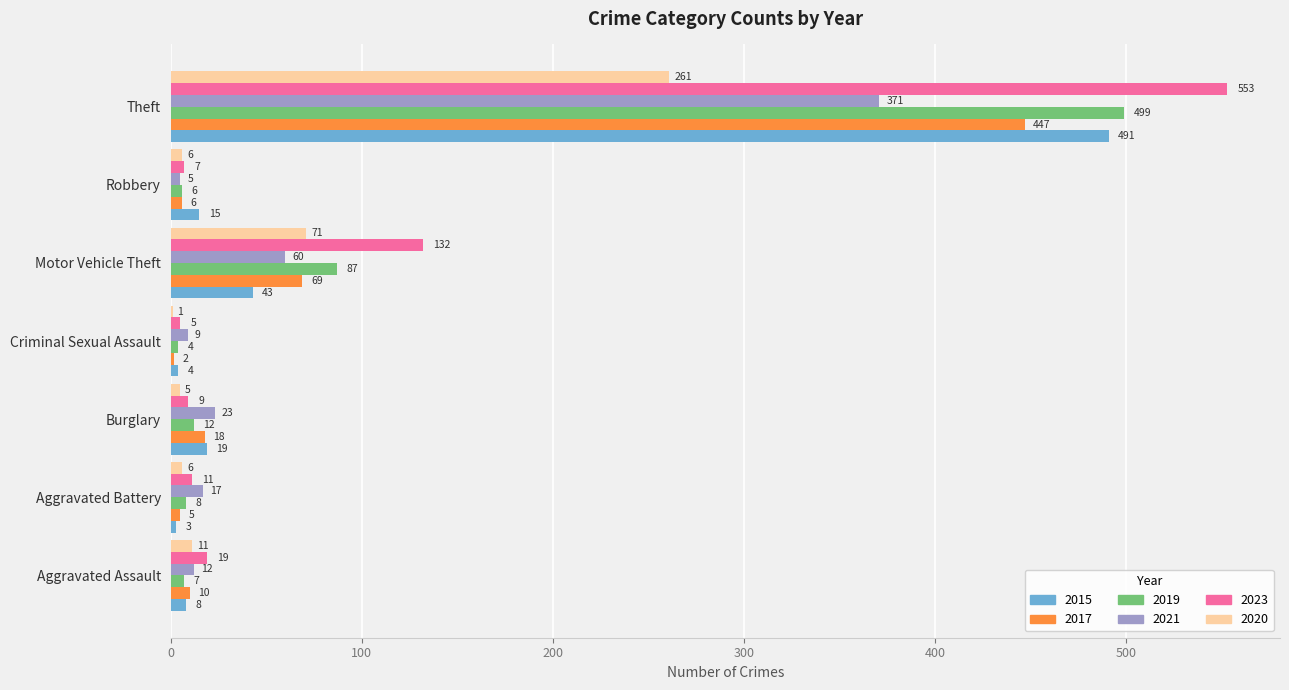

Is it true that 2021 equals 60 at Motor Vehicle Theft?

True